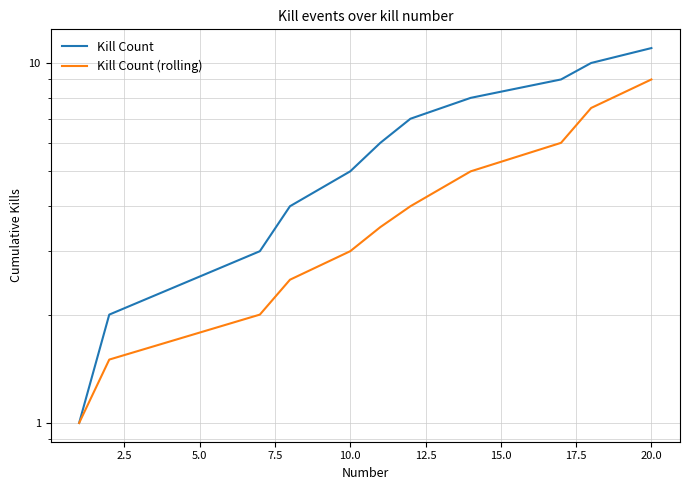

What is the maximum value shown in the chart?

11.0